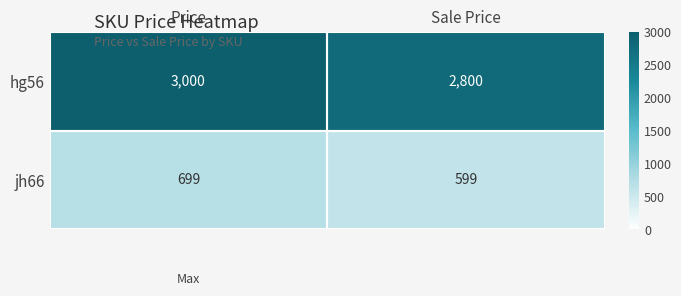

At Sale Price, list the series in order from smallest to largest.

jh66, hg56